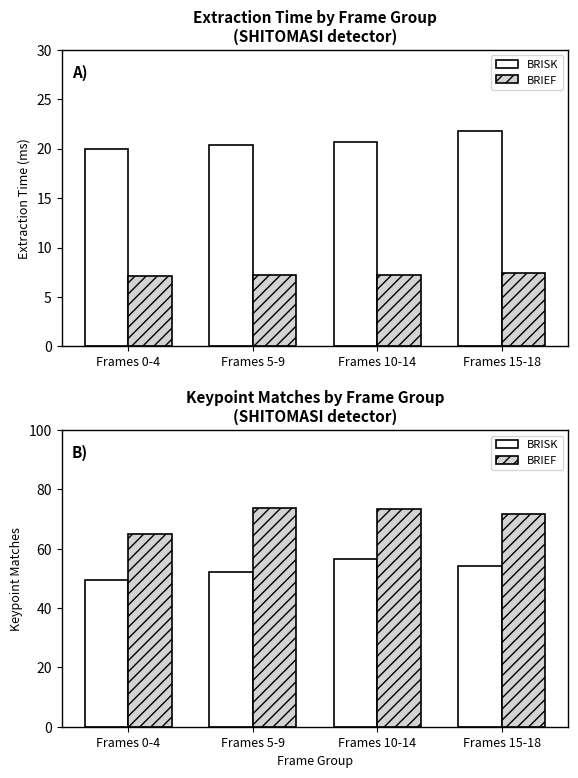

What position from the left is Frames 5-9?

2